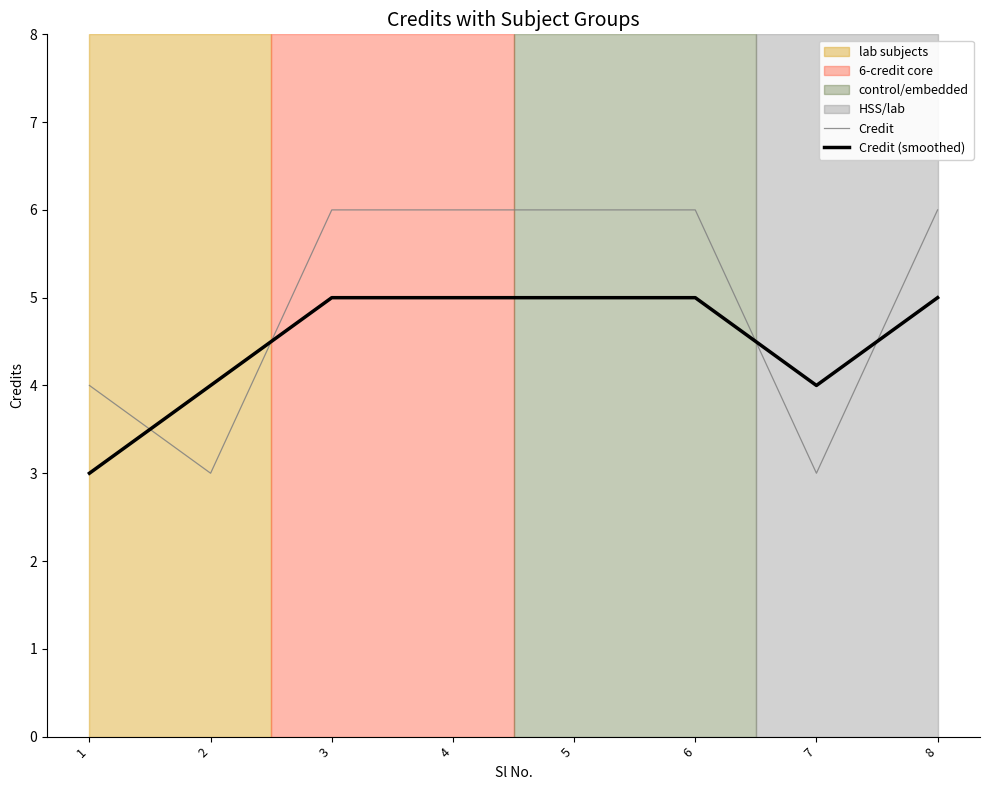

Which series has the largest total across all categories?

Credit